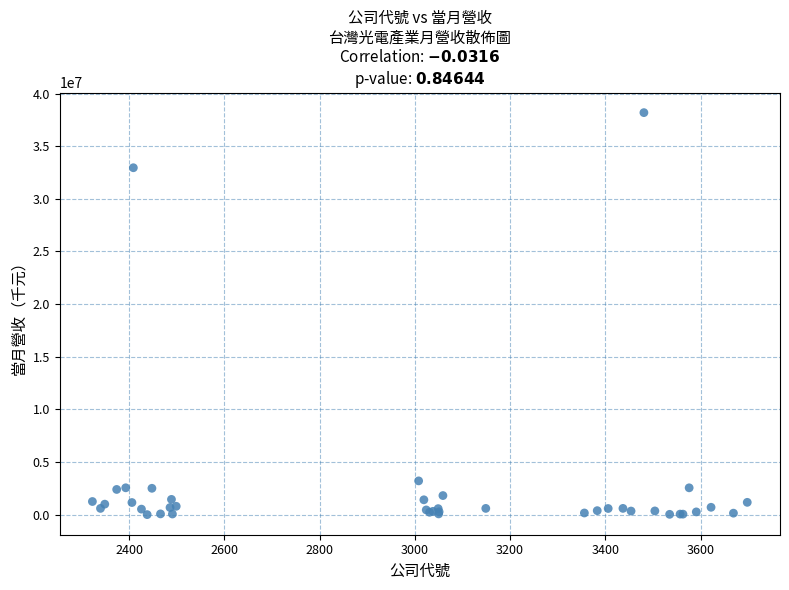

What Y value in the scatter plot is closest to 19097034?

32951826